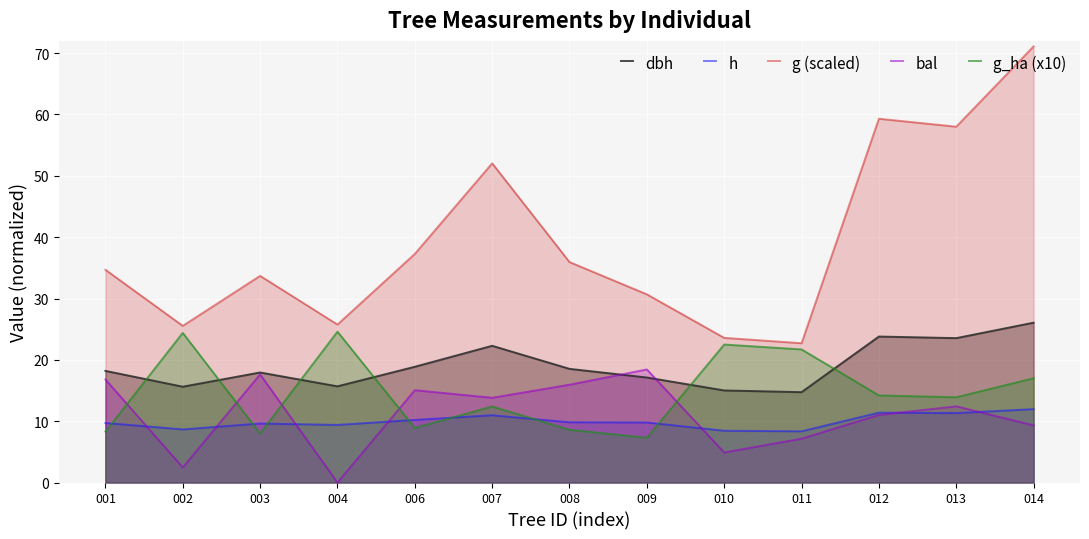

How many intersections are there between bal and h?

7